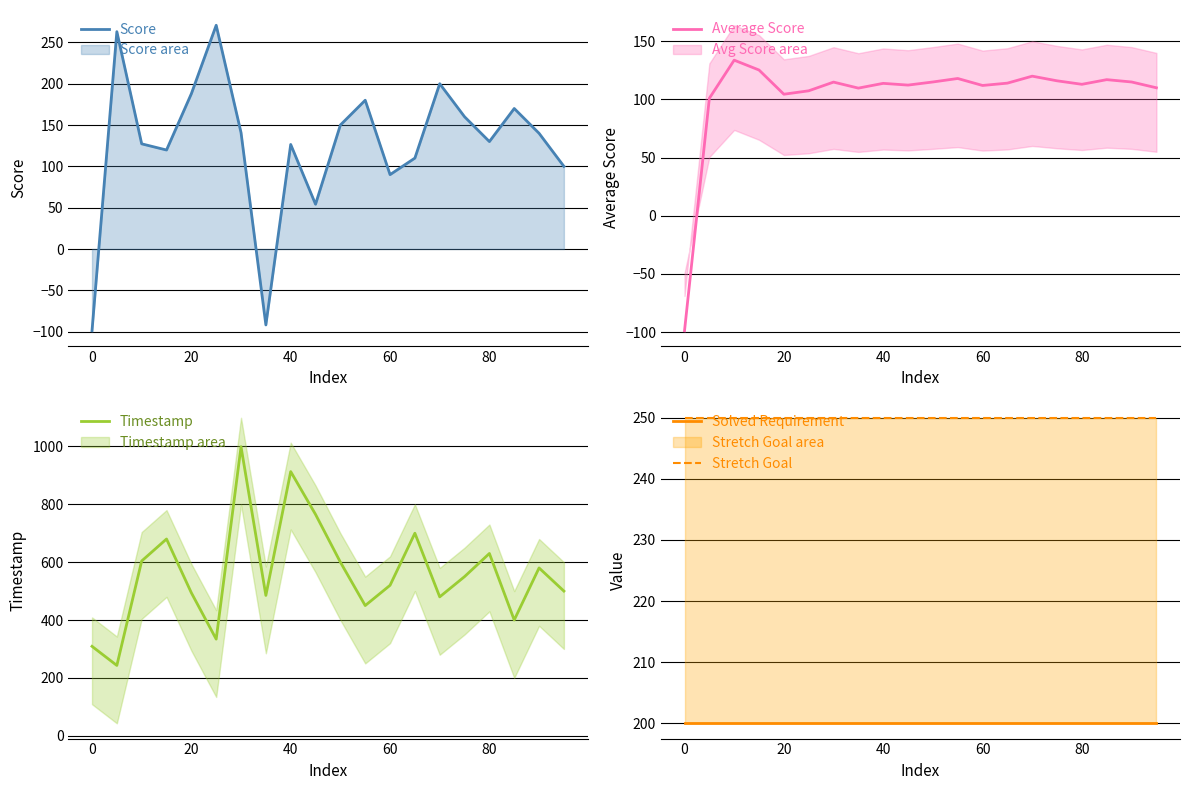

Where is Score nearest to the value 85?

60